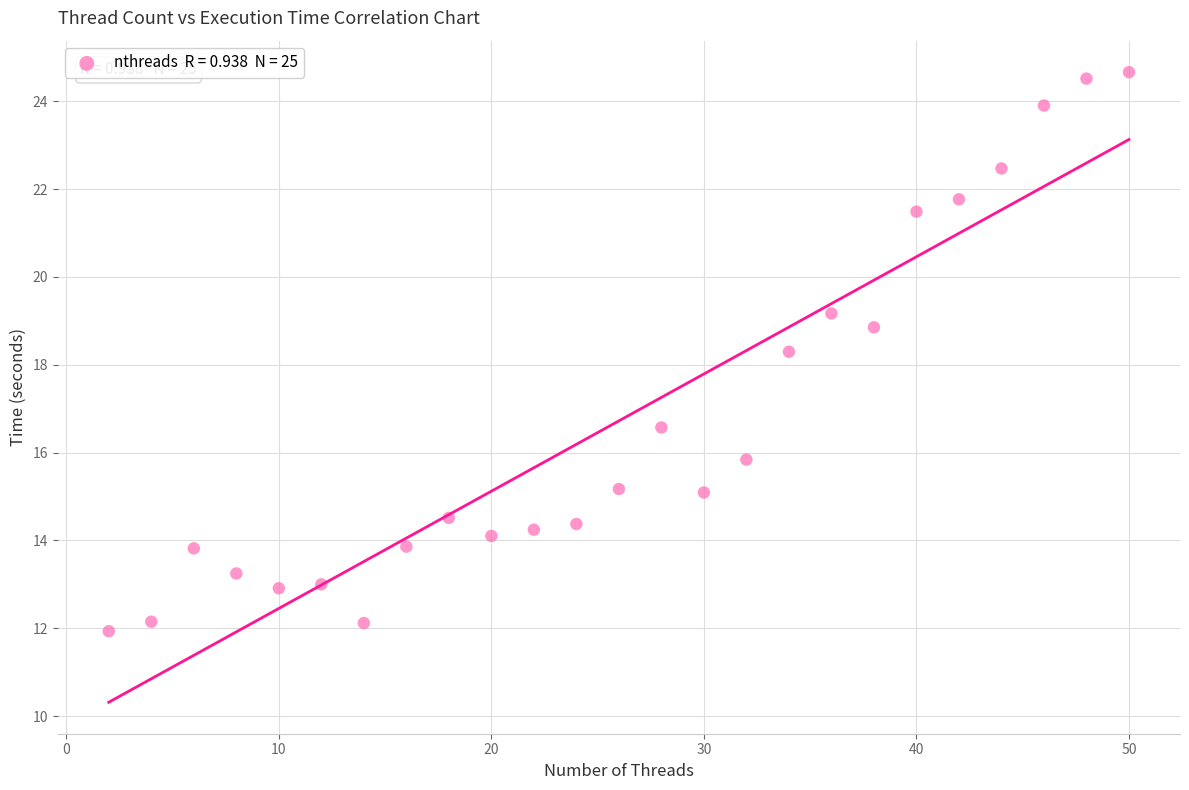

What Y value in the scatter plot is closest to 18?

18.3